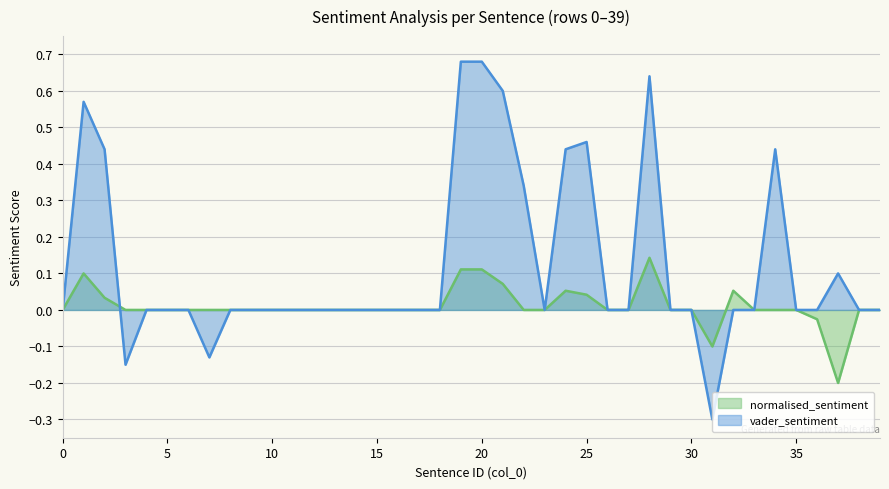

The value of vader_sentiment at 31 is -0.3. True or false?

True